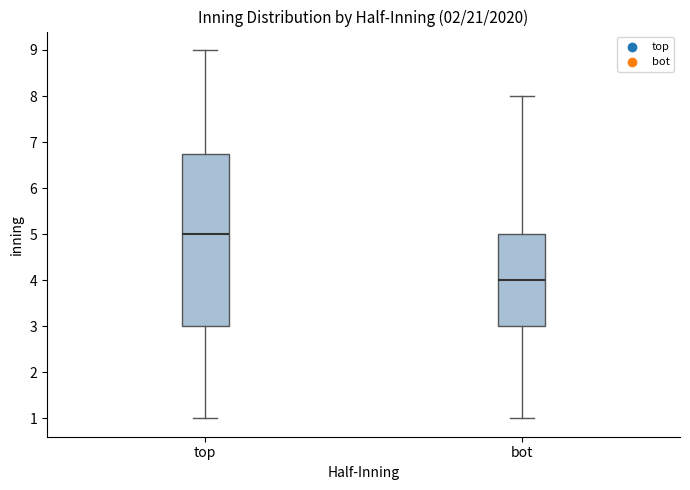

Where is the lower edge of the box for bot on the y-axis? The values are not printed on the chart, so give them approximately, as read against the axis.

3.0